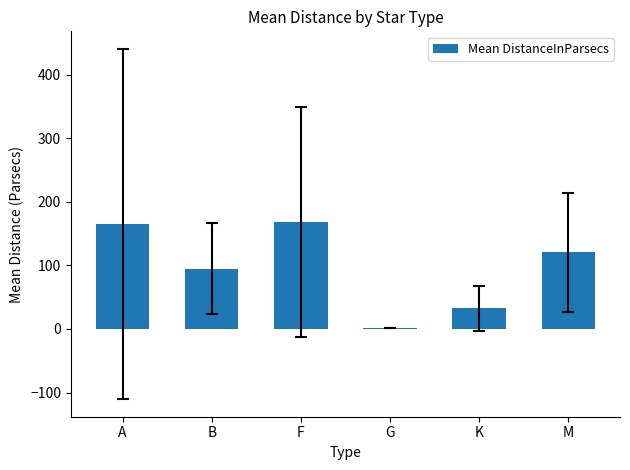

At which label is the value closest to 84?

B